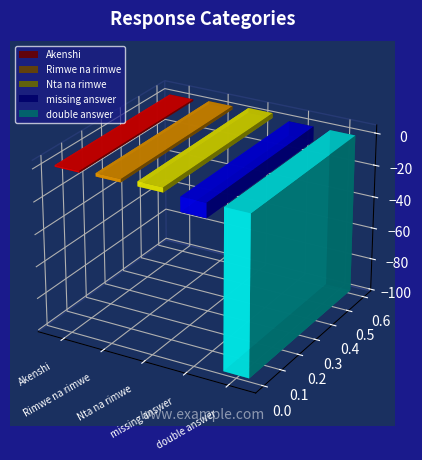

What is the sum of the values at Nta na rimwe and Akenshi?

4